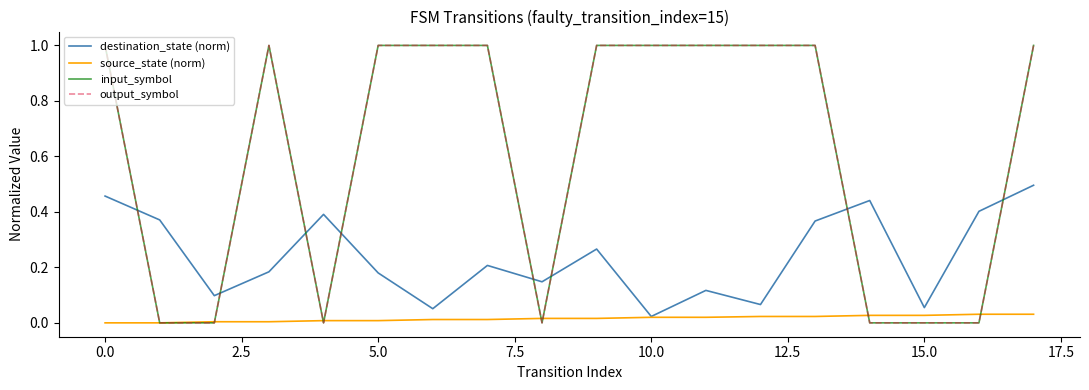

Is this an area chart (filled region under the line)?

No